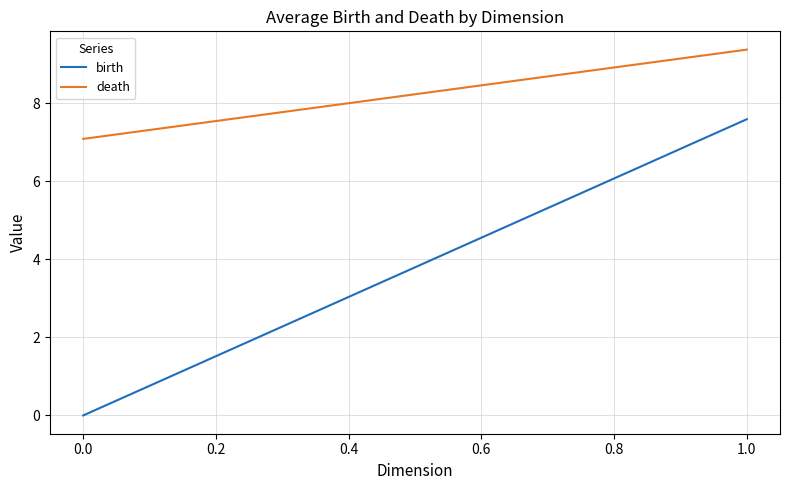

Between 0.0 and 1.0, which series saw the biggest shift?

birth